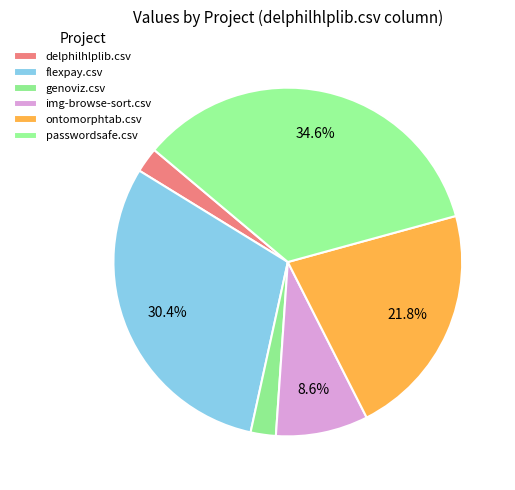

How many slices are in this pie chart?

6